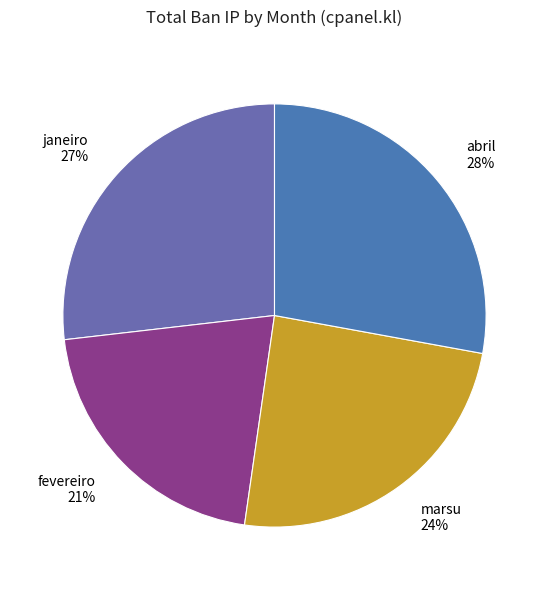

Which has a higher value, marsu or abril?

abril